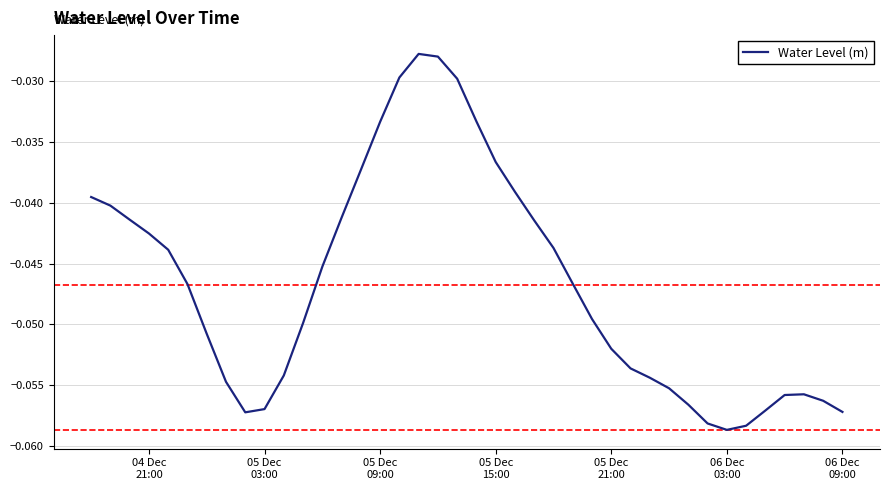

True or false: the data has more than 1 interior local peaks.

True